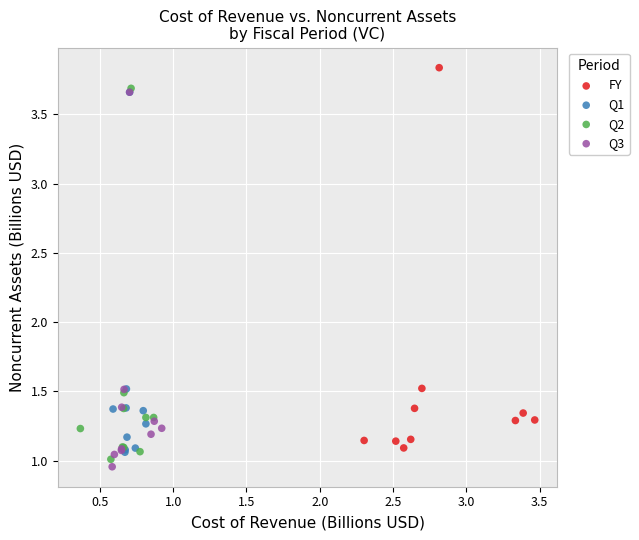

Which series contains the highest Y value?

FY